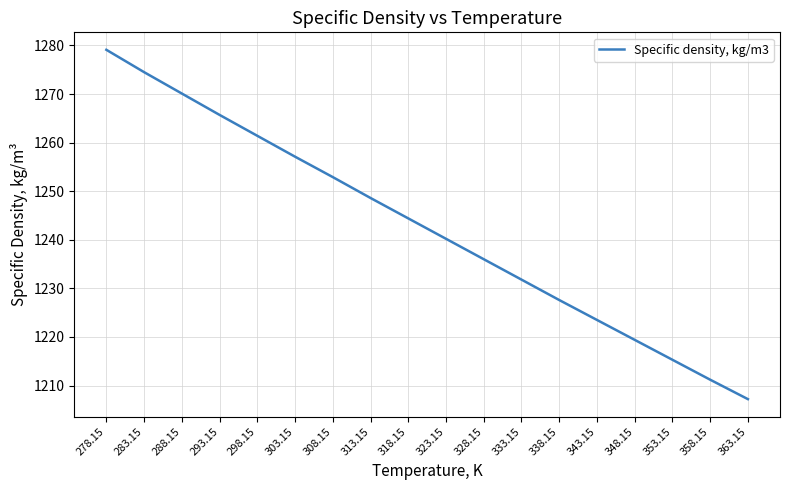

What position from the left is 363.15?

18